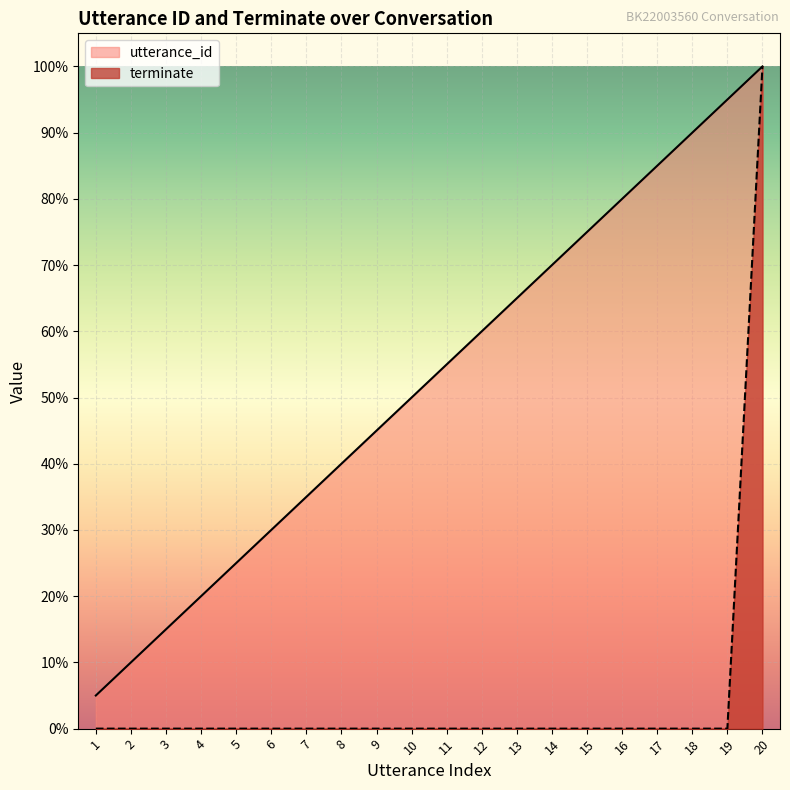

Reading right to left, extract all data points from this chart.

utterance_id: 20=1.0	19=0.9	18=0.9	17=0.8	16=0.8	15=0.8	14=0.7	13=0.7	12=0.6	11=0.6	10=0.5	9=0.5	8=0.4	7=0.3	6=0.3	5=0.2	4=0.2	3=0.1	2=0.1	1=0.1
terminate: 20=1.0	19=0.0	18=0.0	17=0.0	16=0.0	15=0.0	14=0.0	13=0.0	12=0.0	11=0.0	10=0.0	9=0.0	8=0.0	7=0.0	6=0.0	5=0.0	4=0.0	3=0.0	2=0.0	1=0.0